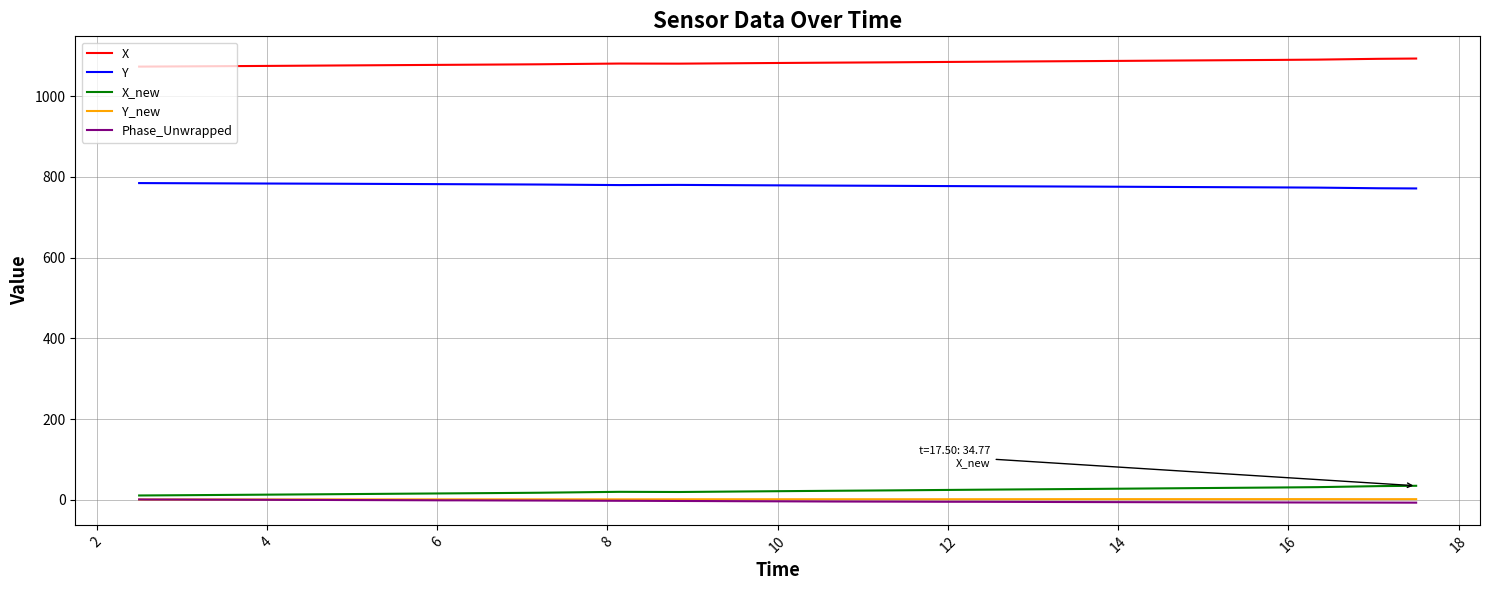

What is the highest value of the Y_new series?

1.7